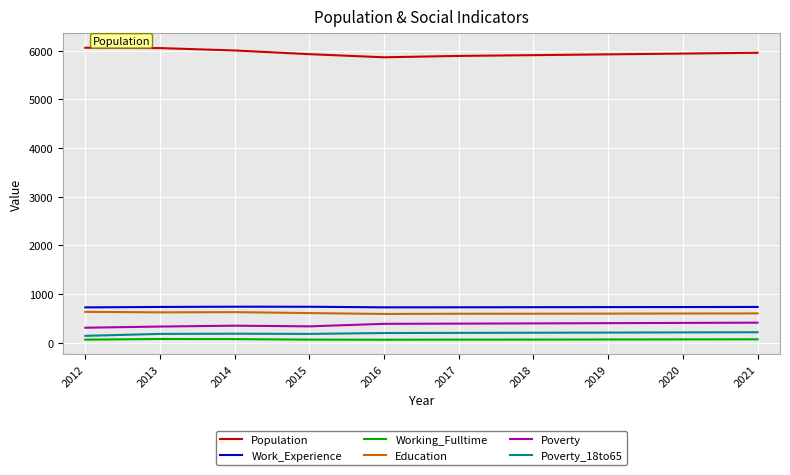

Is it true that Working_Fulltime equals 66 at 2019?

True